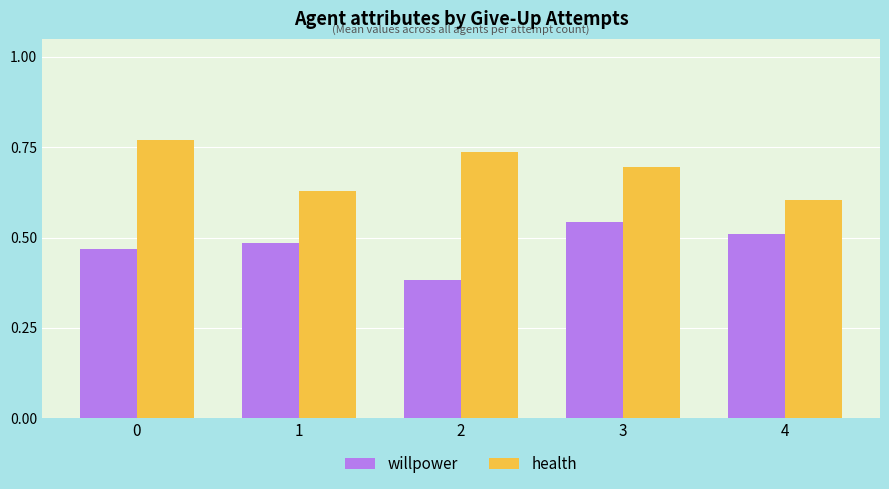

True or false: health has a value of 0.1 at 1.

False